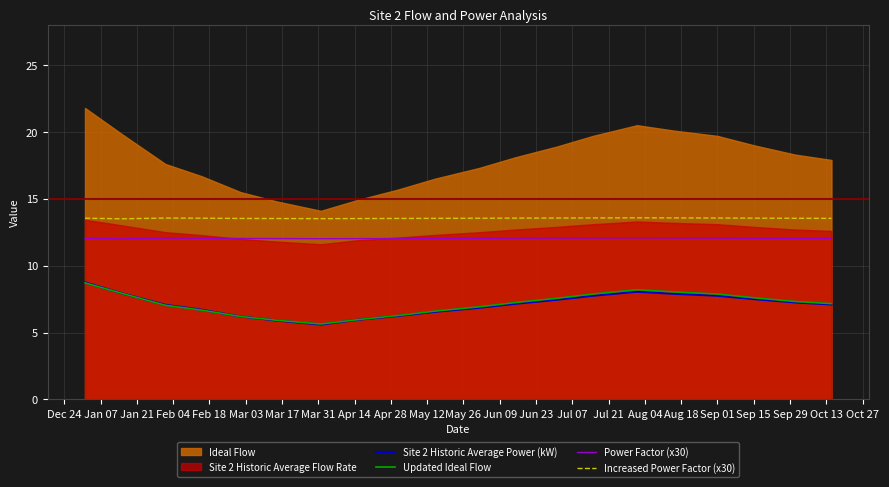

True or false: Updated Ideal Flow and Increased Power Factor (x30) cross at least once.

False